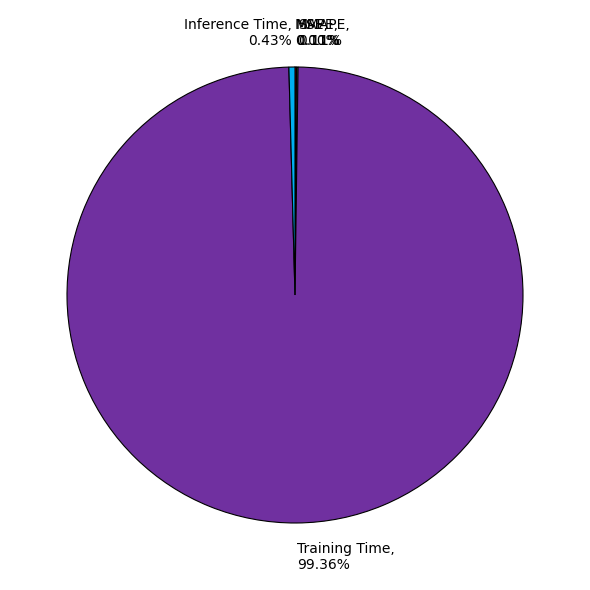

Count the number of slices in the pie.

5